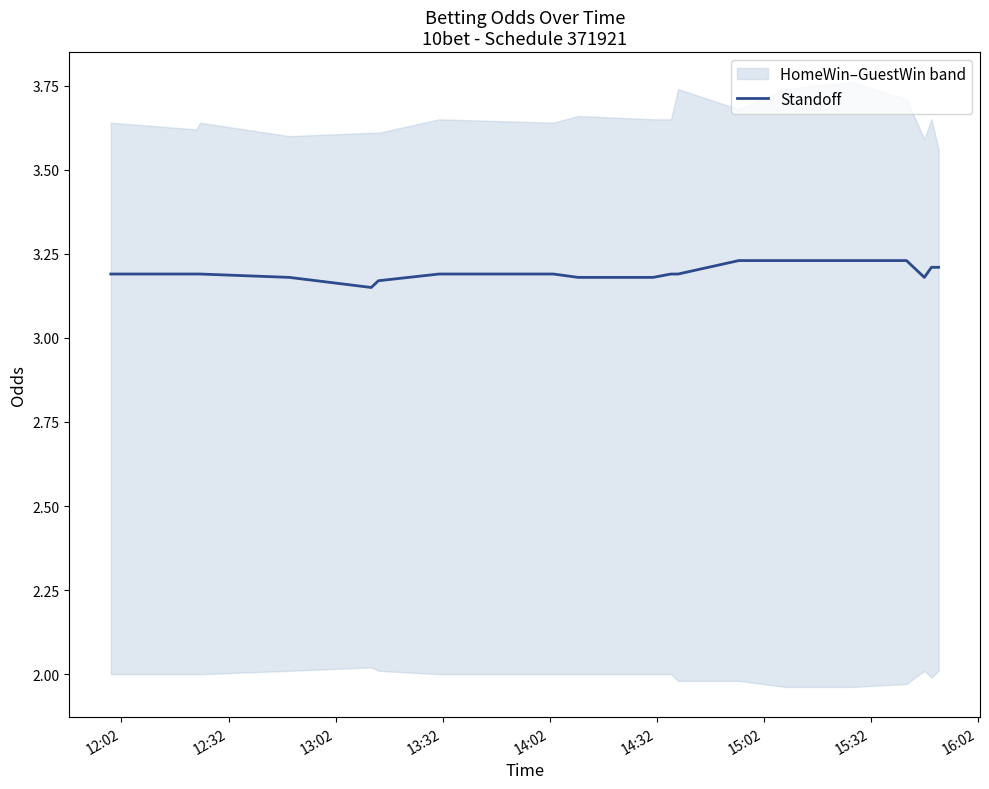

True or false: the data has more than 2 interior local peaks.

False